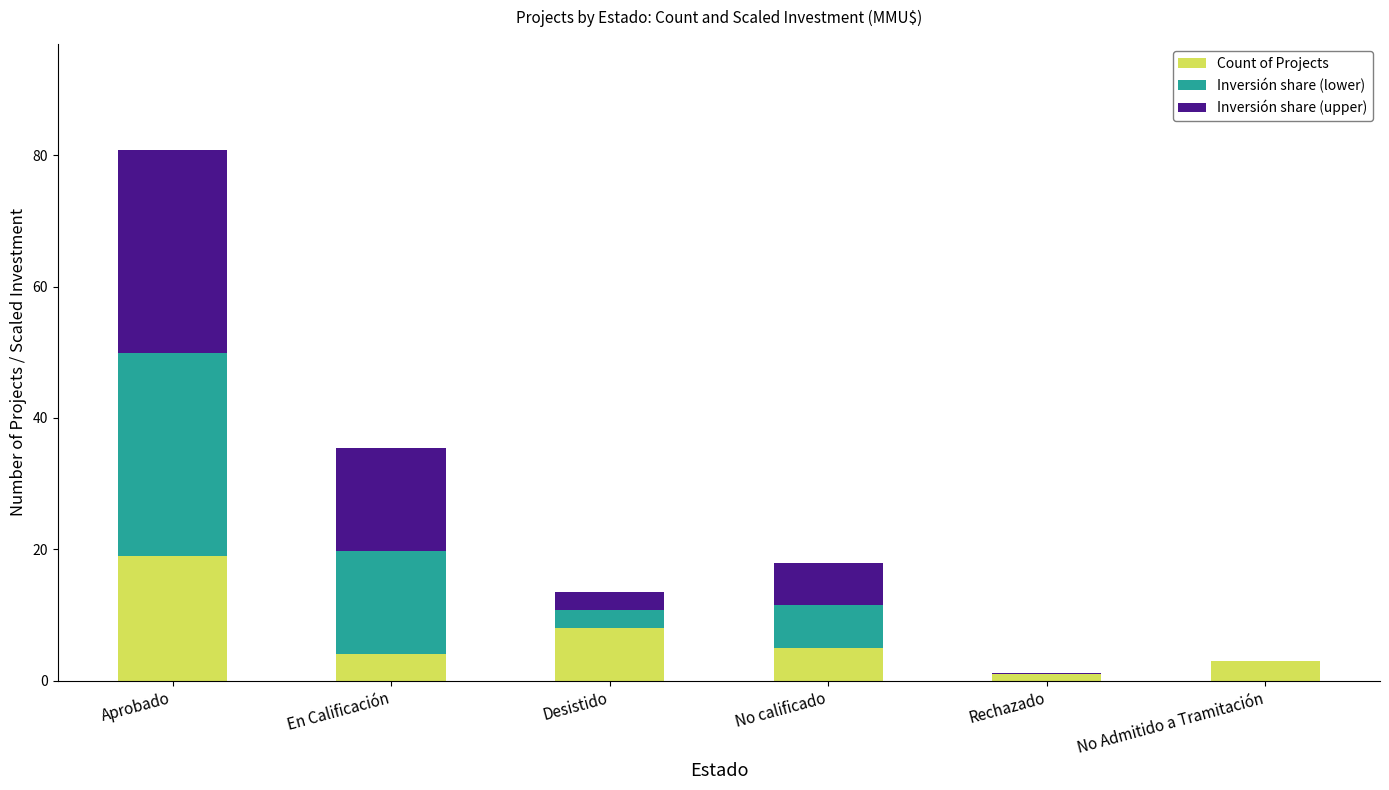

At which category is the sum across all series the highest?

Aprobado